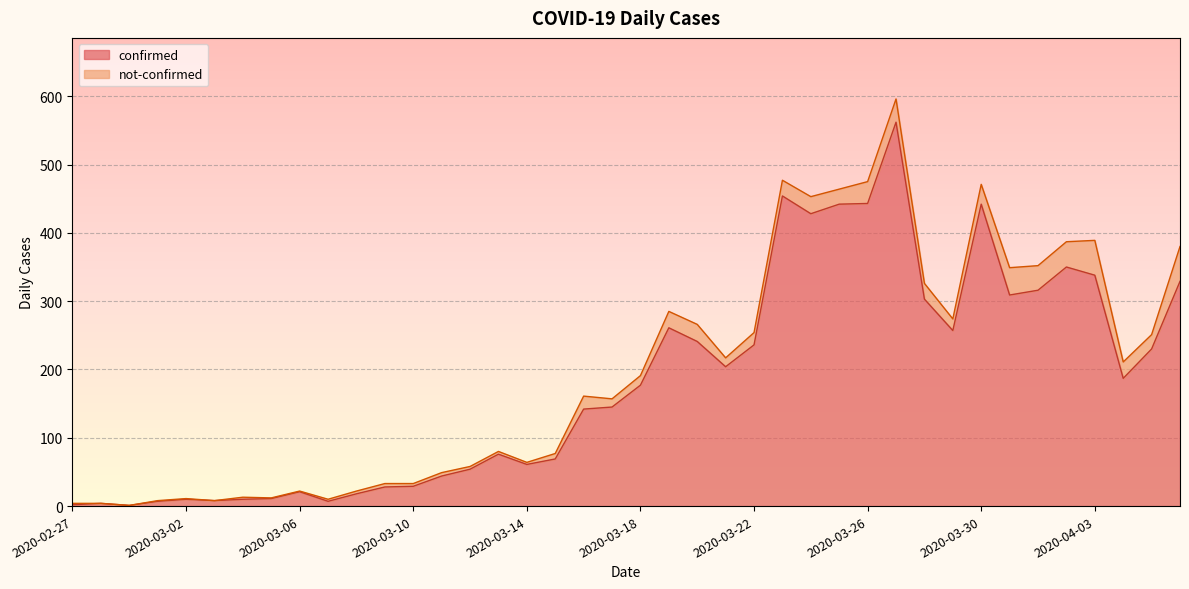

How many interior local peaks (higher than both neighbors) does the data have?

9